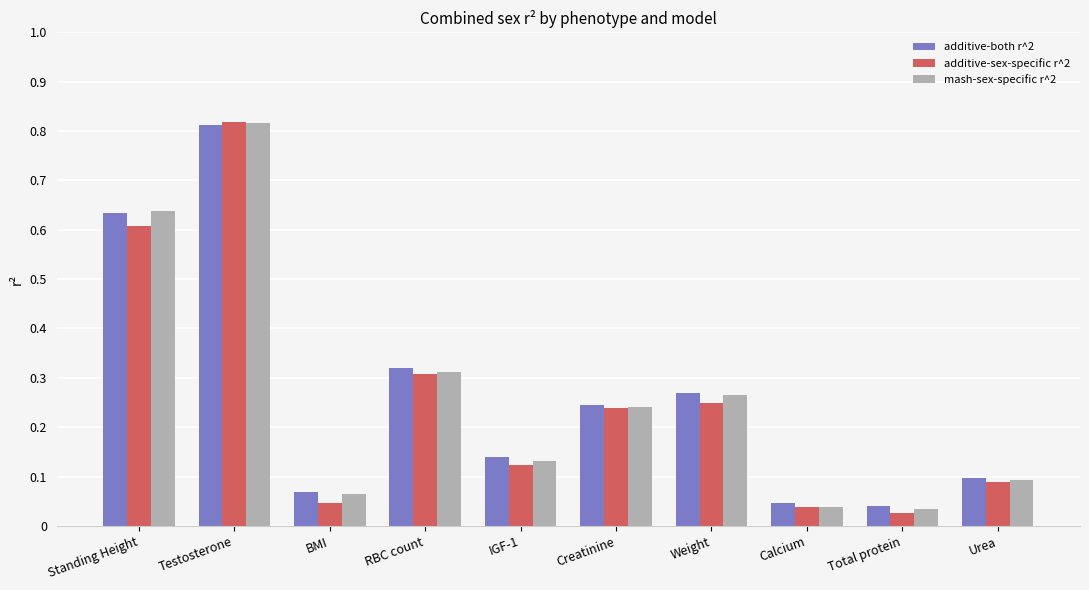

What is the sum of the additive-both r^2 values at Testosterone and Calcium?

0.9